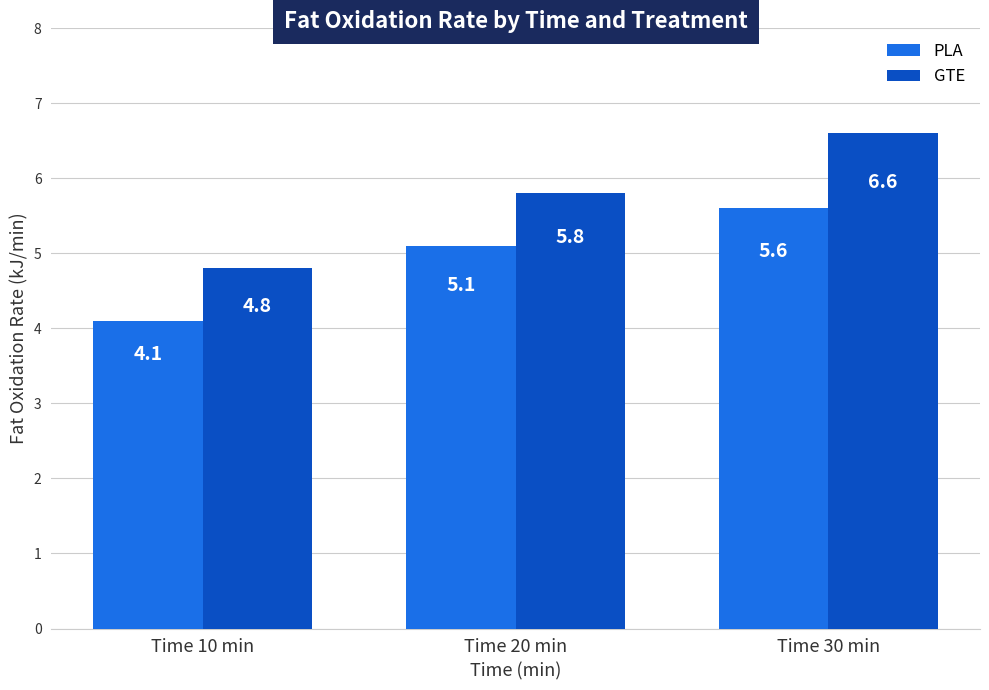

The value of PLA at Time 10 min is 5.5. True or false?

False